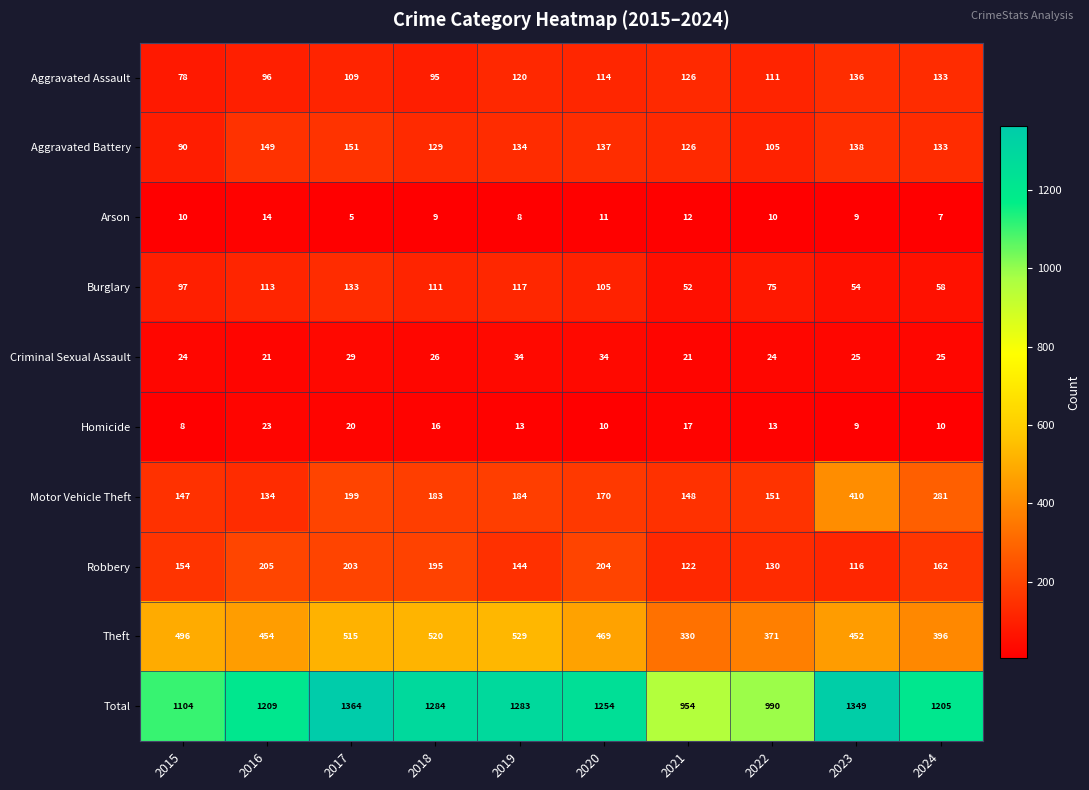

Which series changed the most between 2020 and 2023?

Motor Vehicle Theft